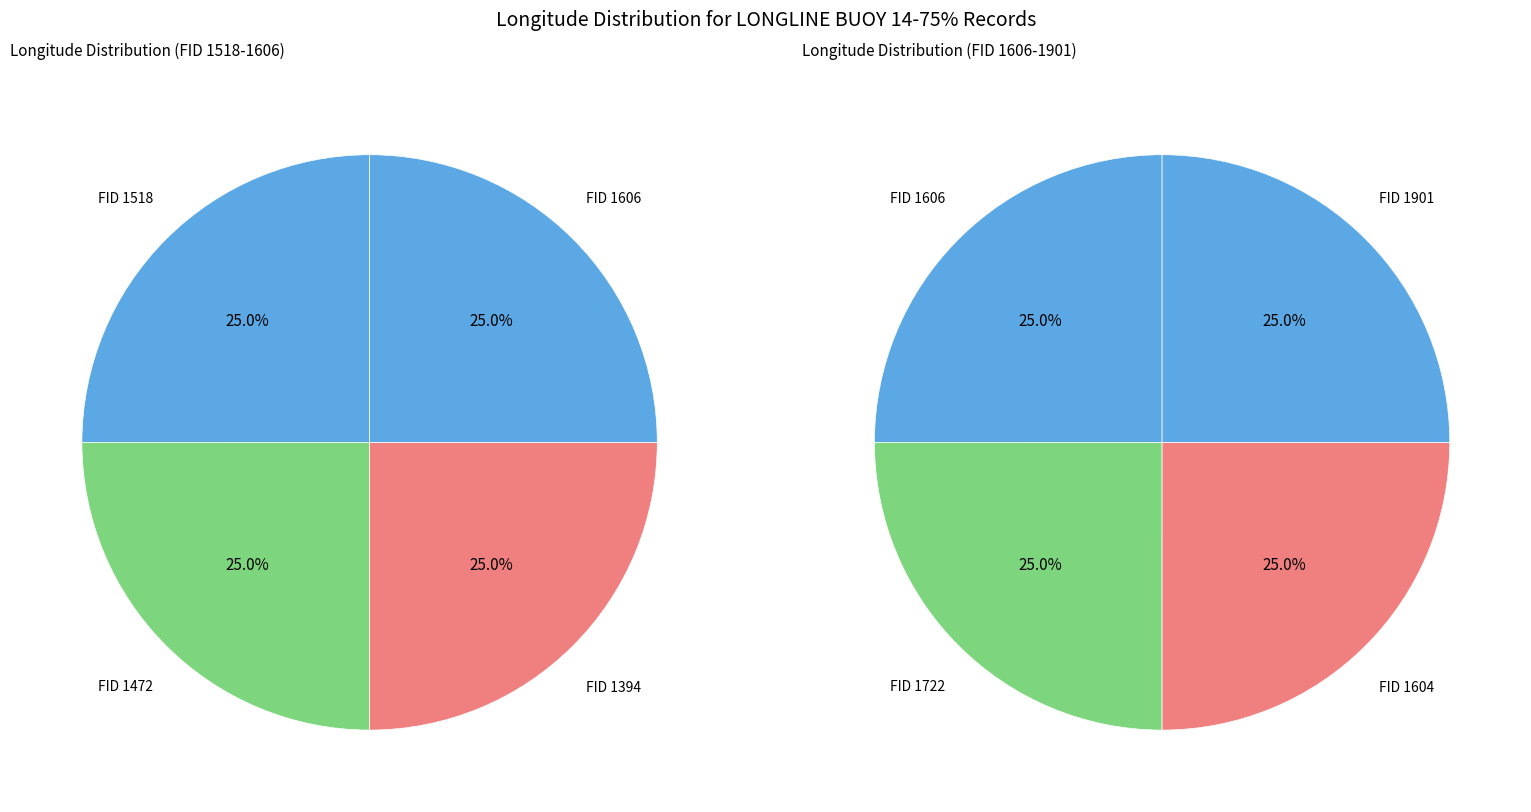

Which category has the smallest portion of the pie?

1518